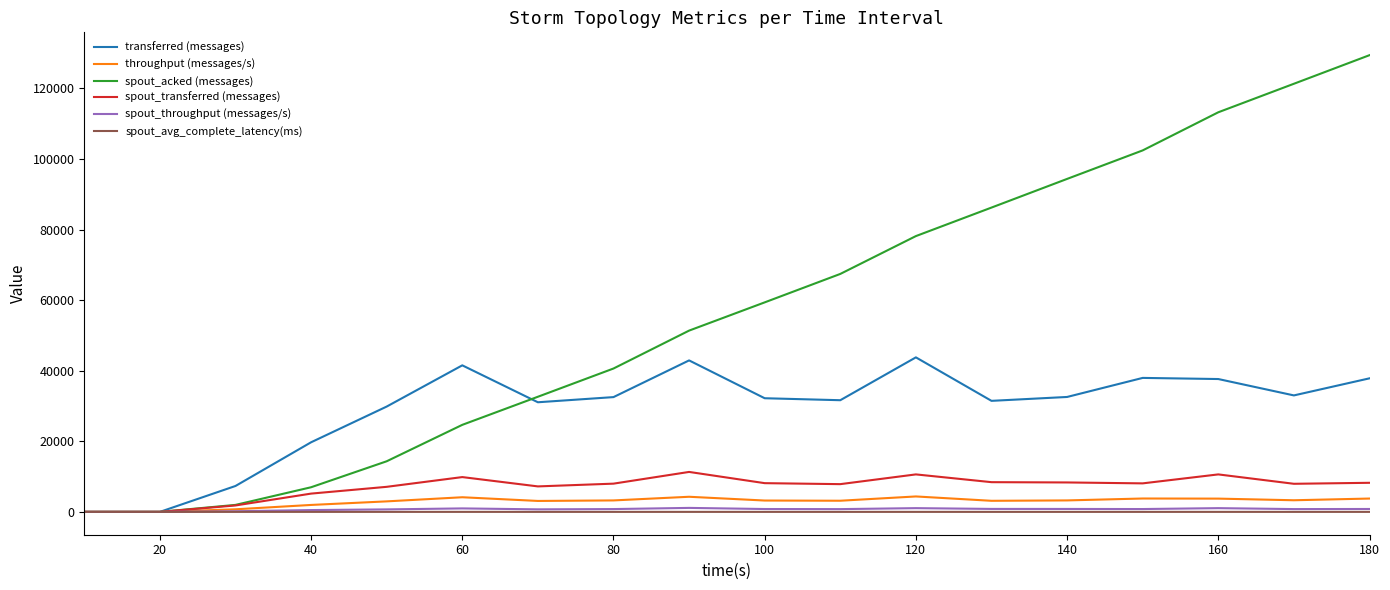

What is the highest value of the spout_acked (messages) series?

129400.0